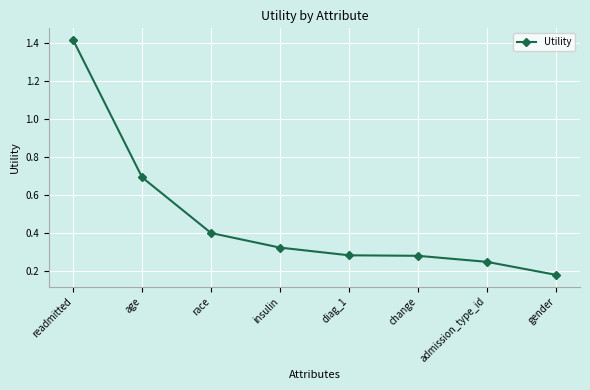

How many lines are shown in the chart?

1